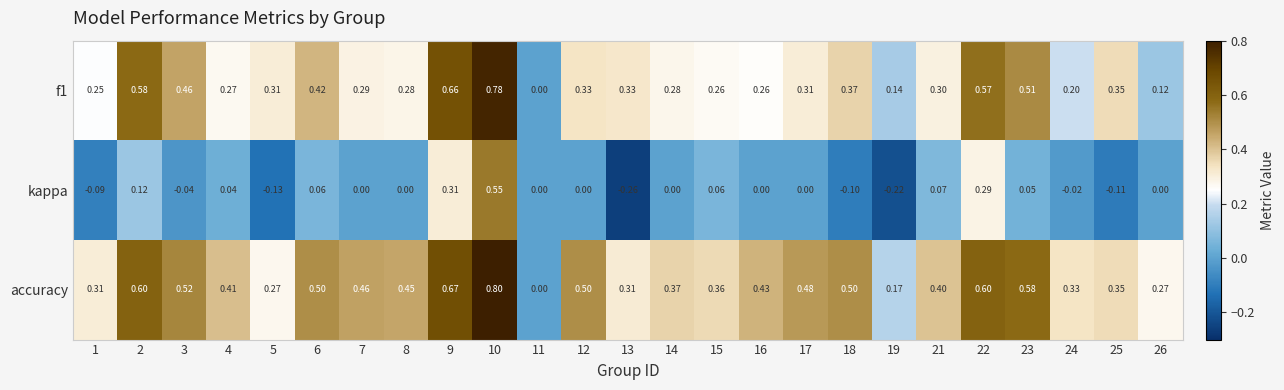

Which series has the largest range (max minus min)?

kappa